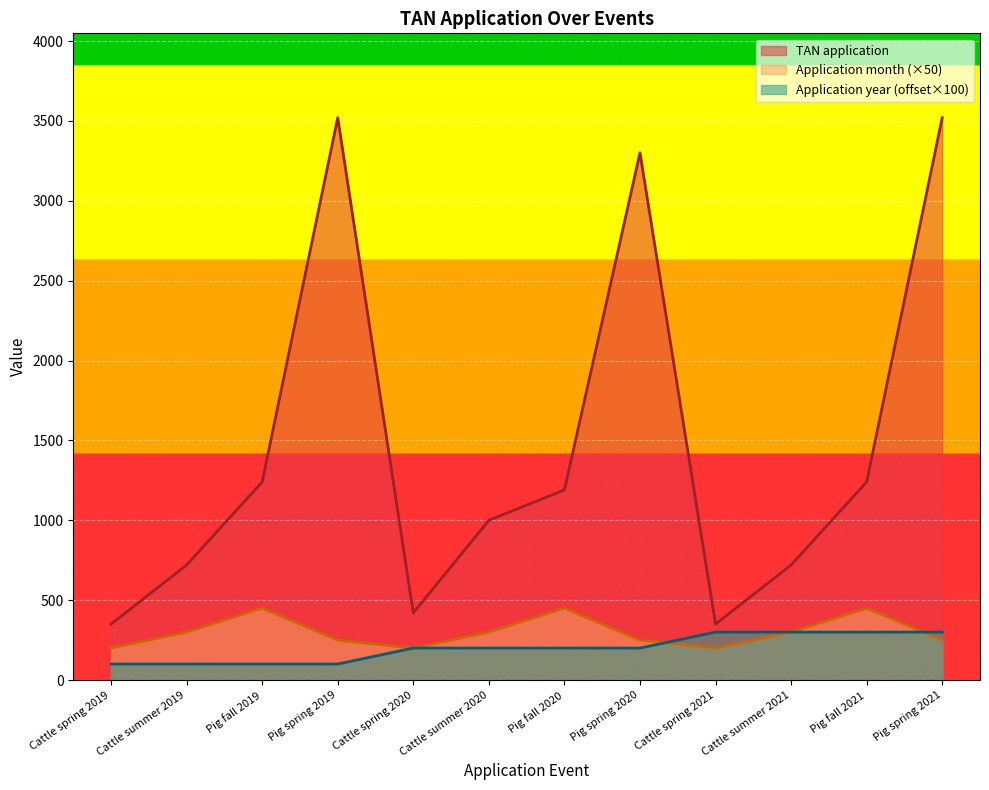

How many Application year values are between 100 and 300?

12